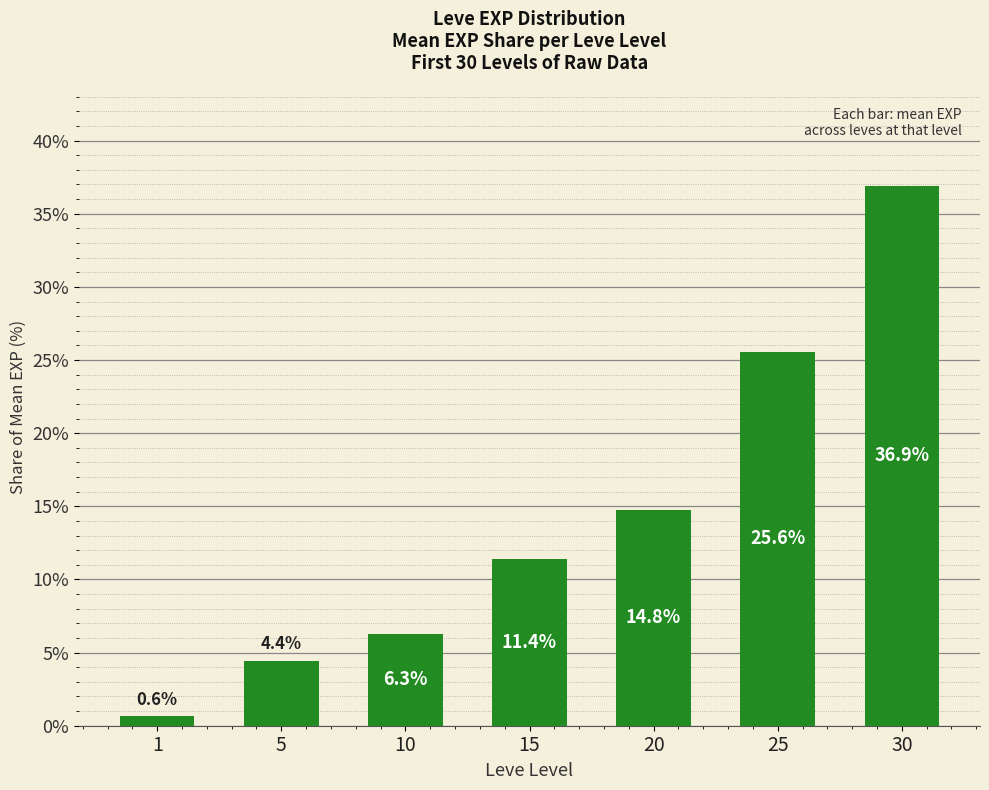

What value does the data have at 25?

25.6